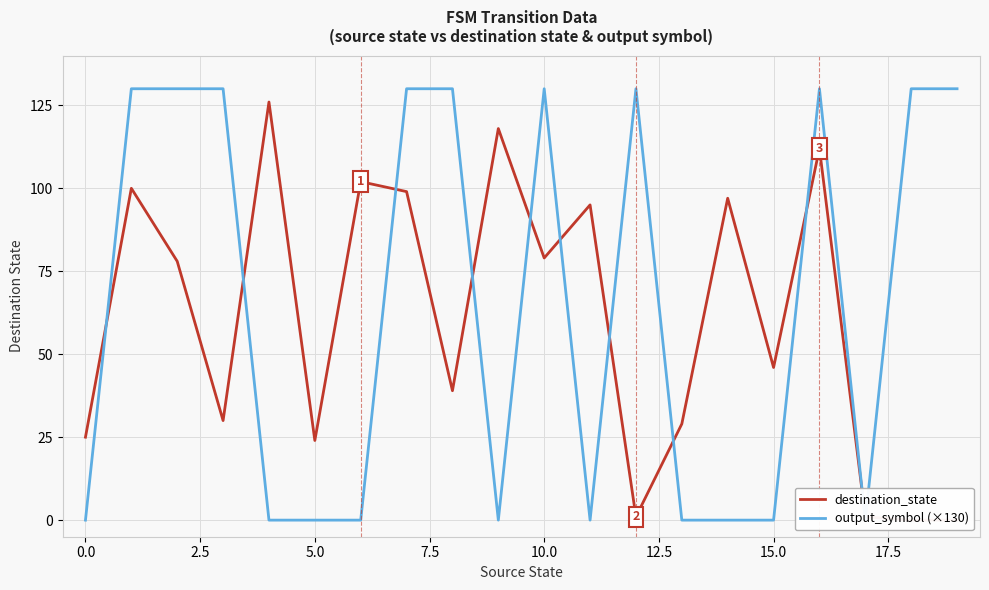

What is the highest value of the destination_state series?

126